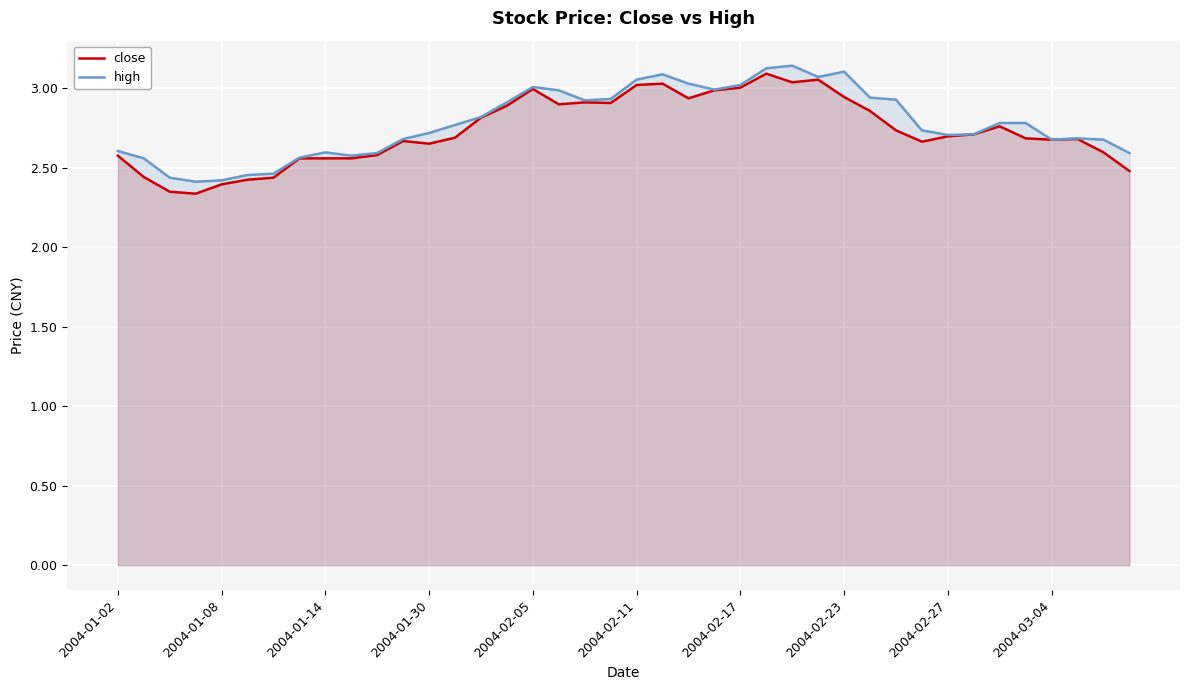

How many lines are shown in the chart?

2